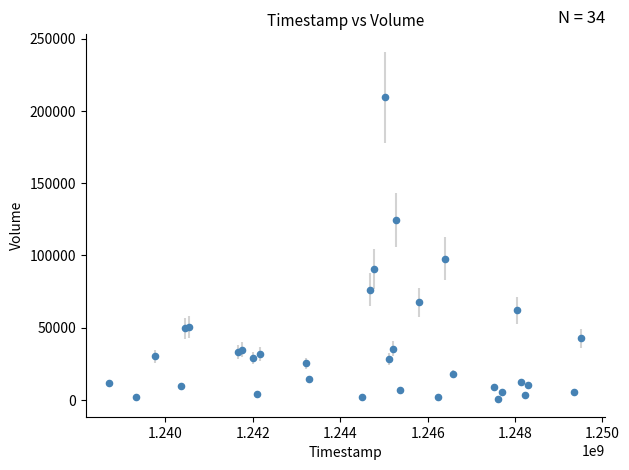

What Y value in the scatter plot is closest to 104927?

97743